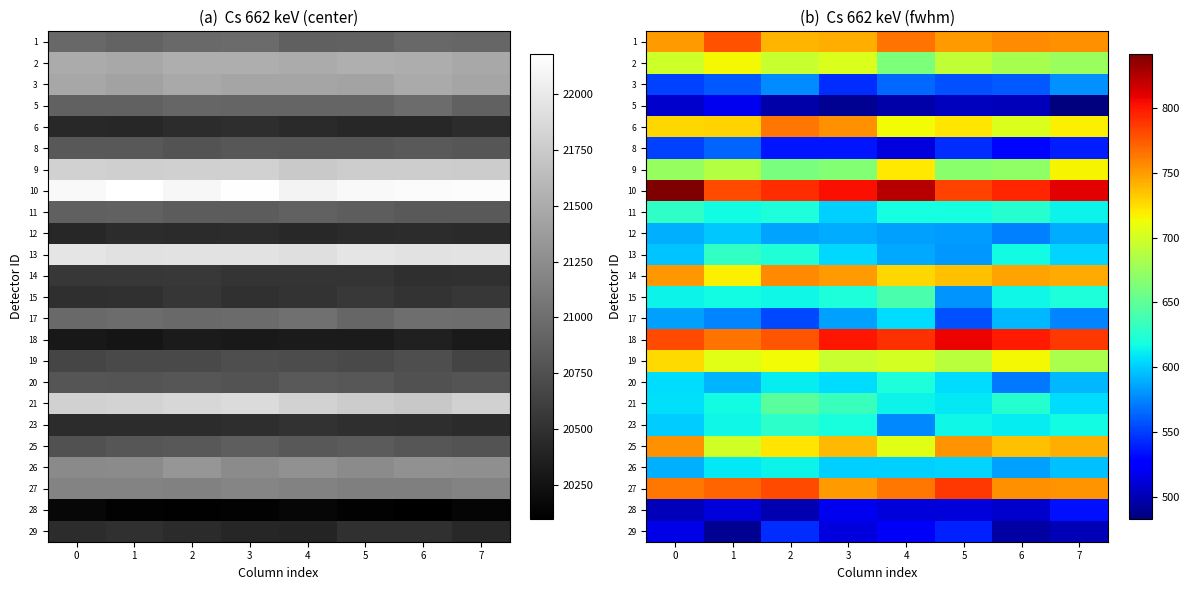

What is the total value across all series at 3?

15467.0